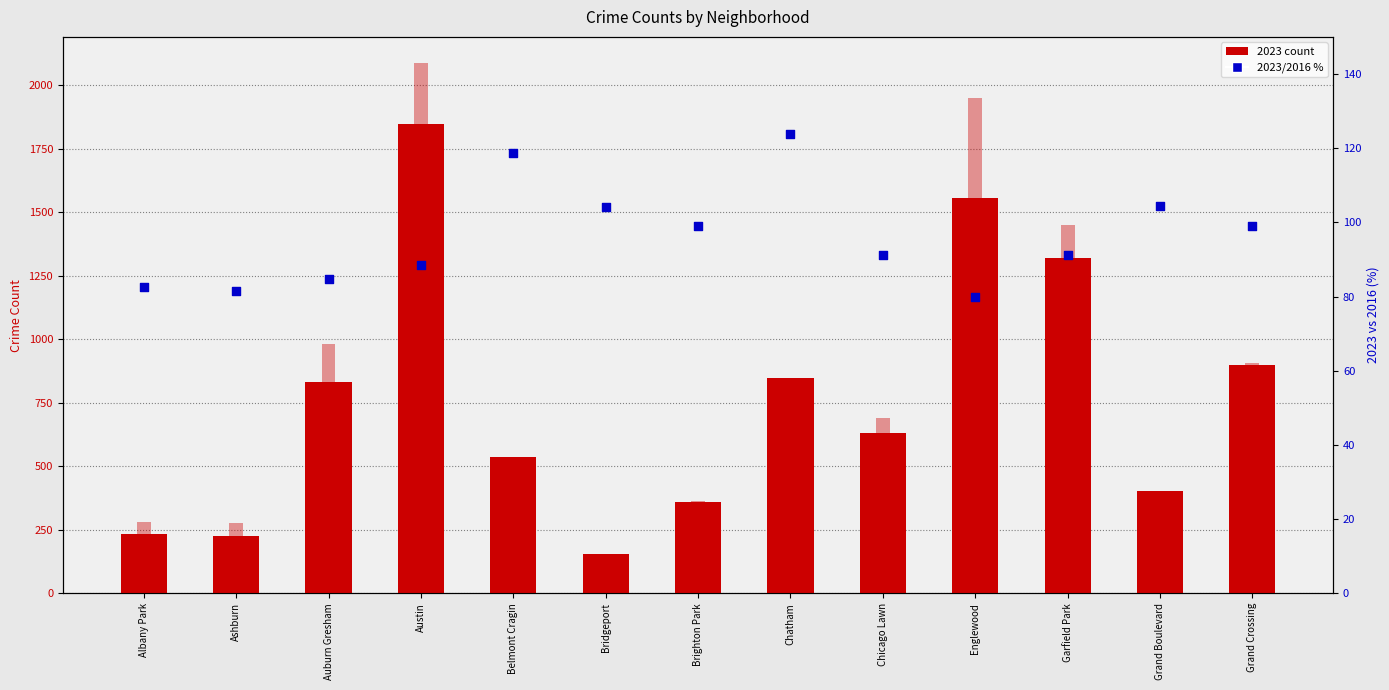

What is the ratio of the value at Grand Crossing to the value at Albany Park?

1.2